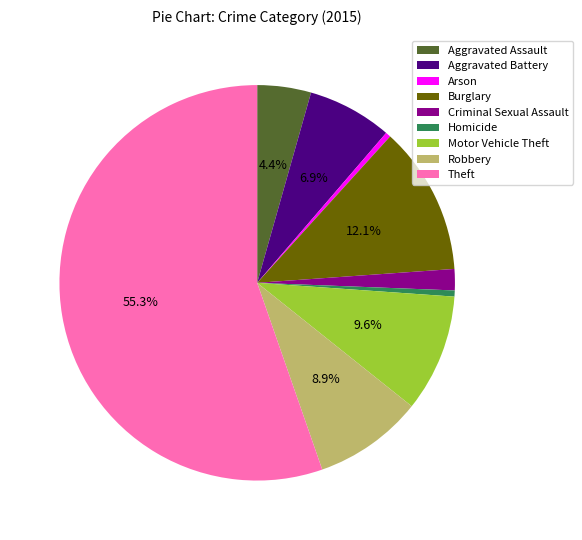

How much of the chart is everything except Aggravated Assault?

95.6%